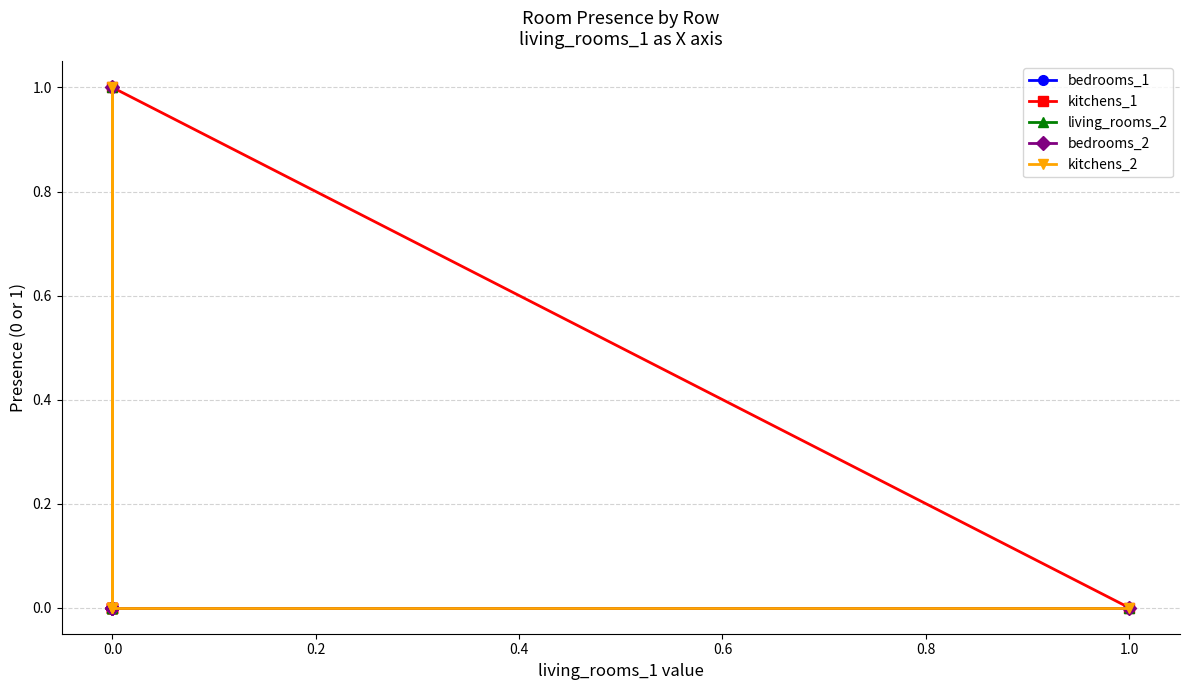

How many data points in bedrooms_2 are above 0?

1